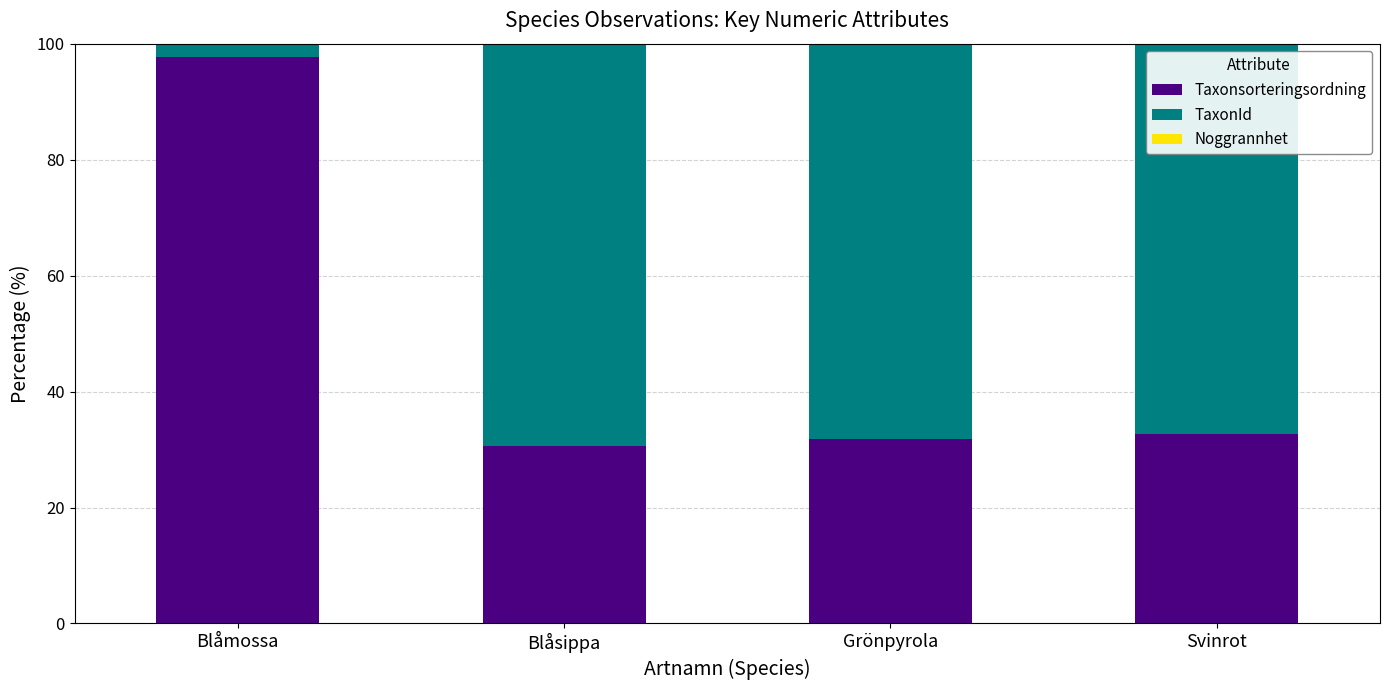

Is it true that Taxonsorteringsordning equals 97.6 at Blåmossa?

True